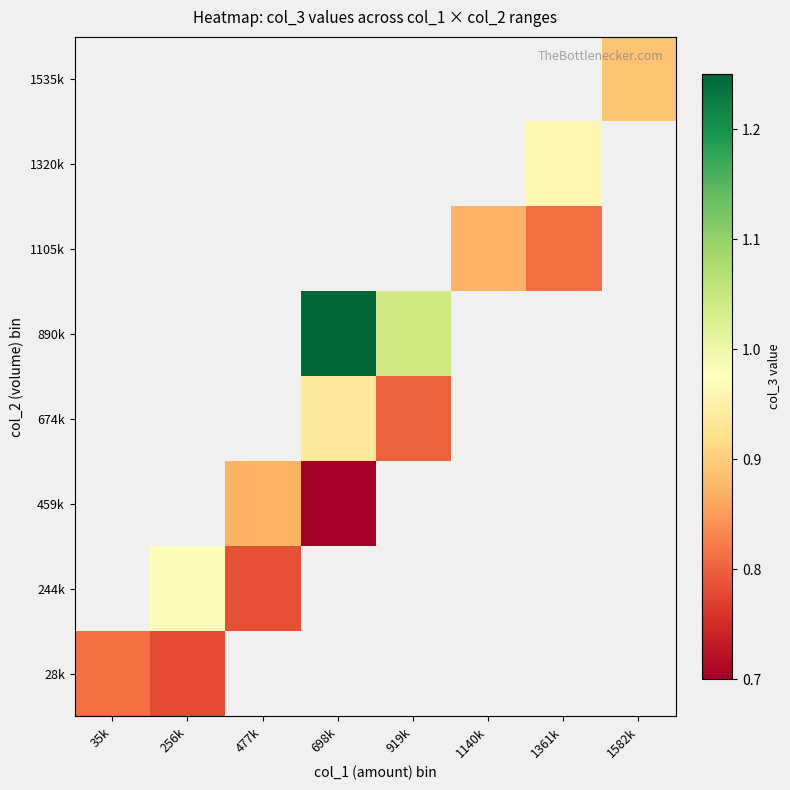

Which series changed the most between 1140k and 1361k?

1105k